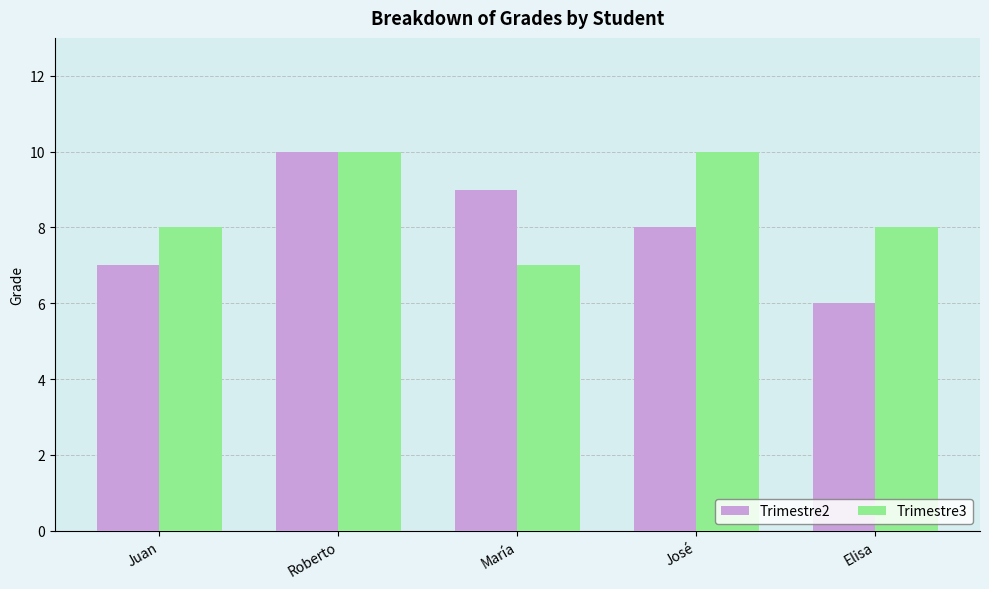

What is the sum of all Trimestre3 values?

43